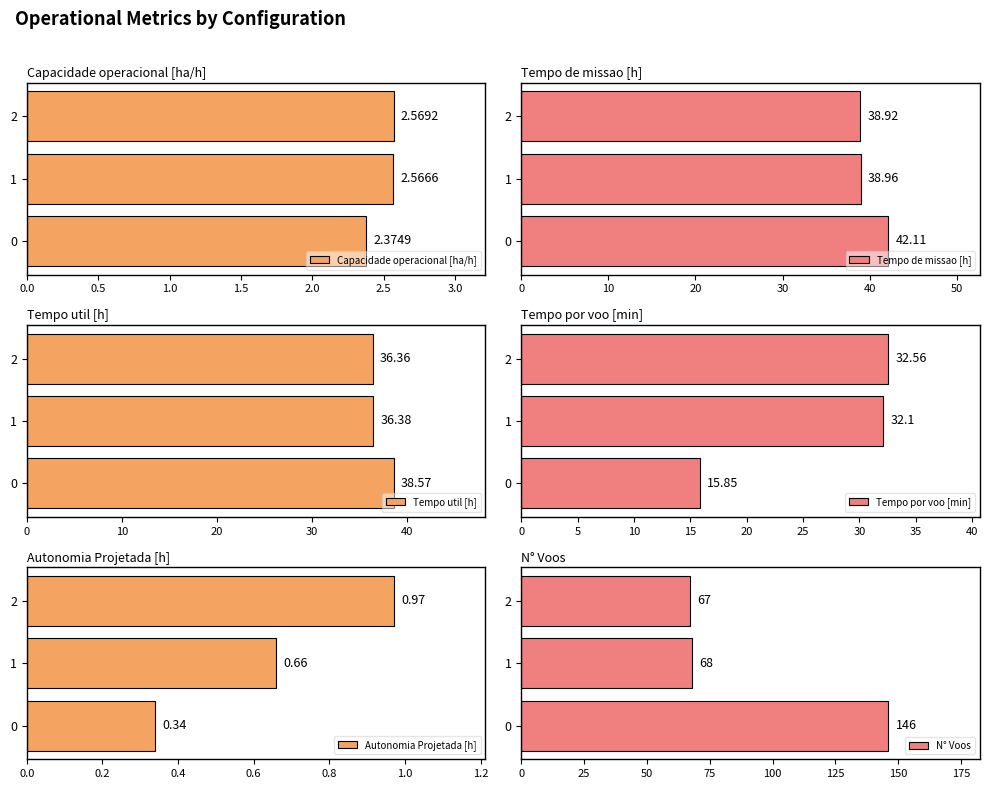

Rank the categories by Capacidade operacional [ha/h] value from lowest to highest.

0, 1, 2